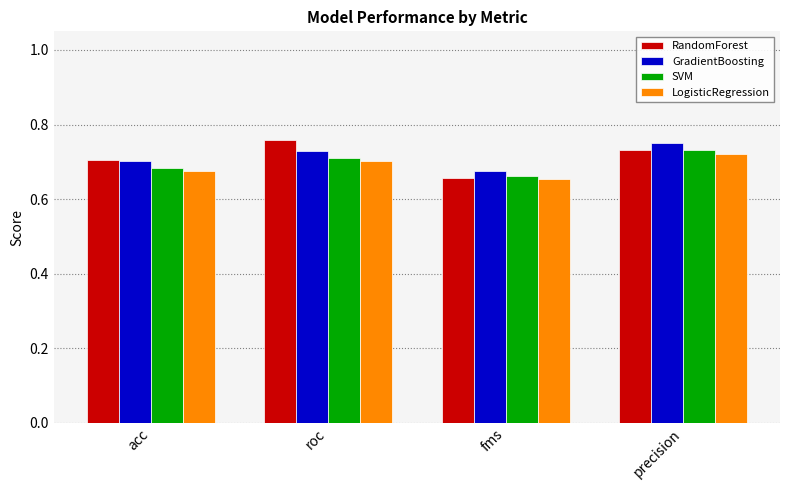

True or false: RandomForest has a value of 0.2 at roc.

False